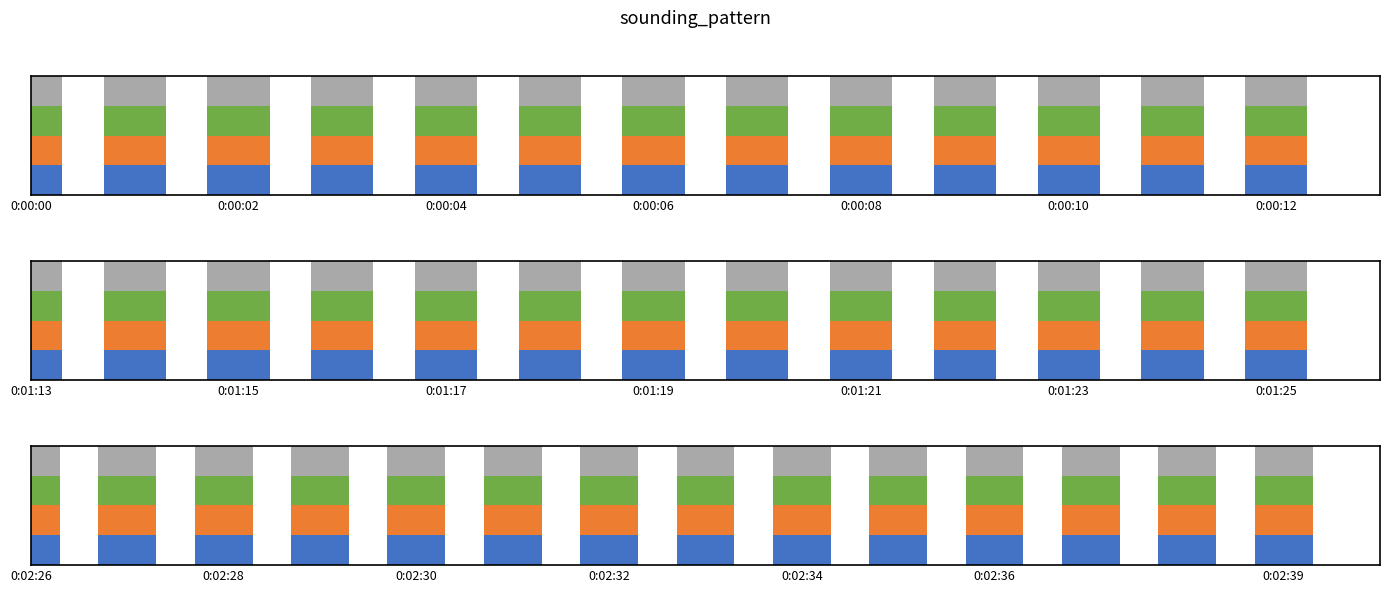

How many categories are shown in the chart?

40